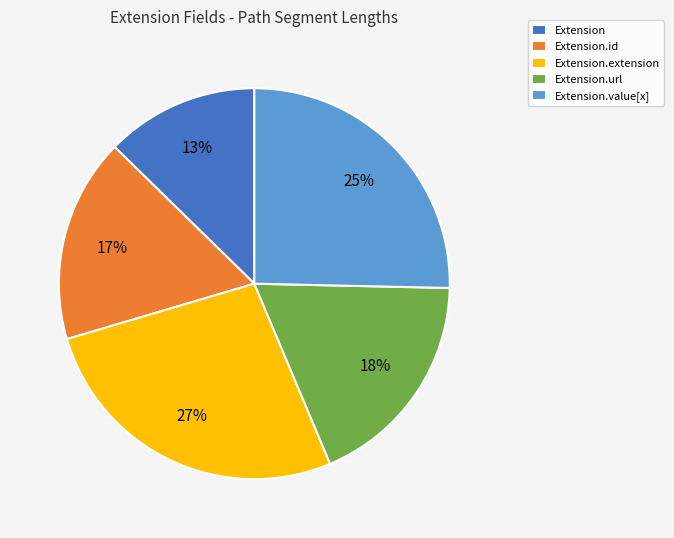

Count the number of slices in the pie.

5